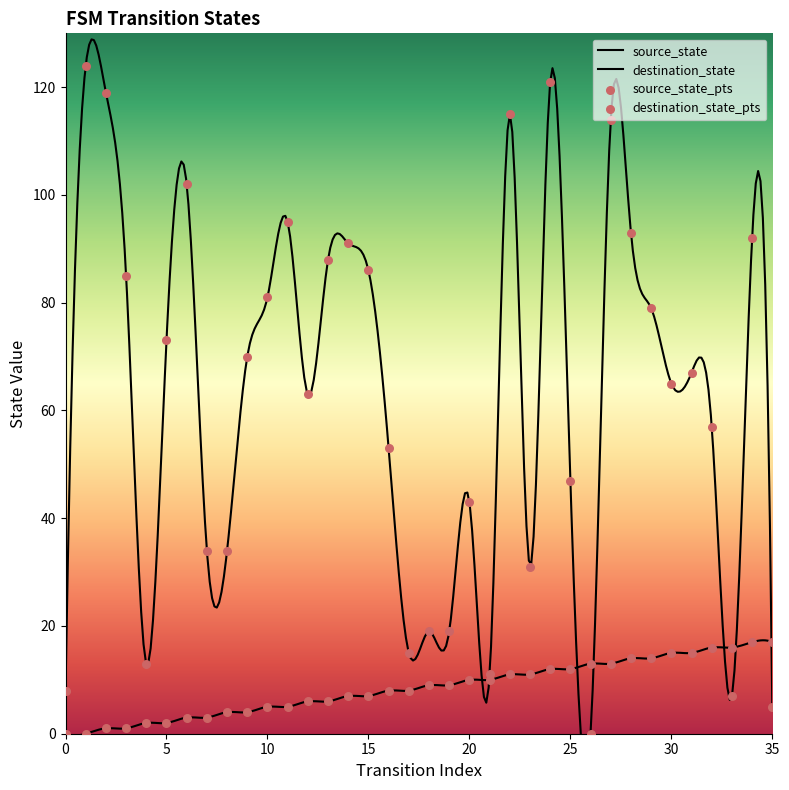

Which series contains the lowest Y value?

source_state